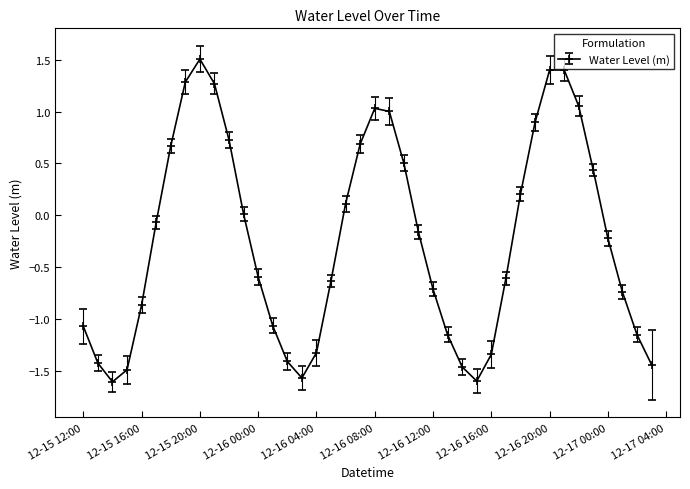

What is the greatest value displayed?

1.5